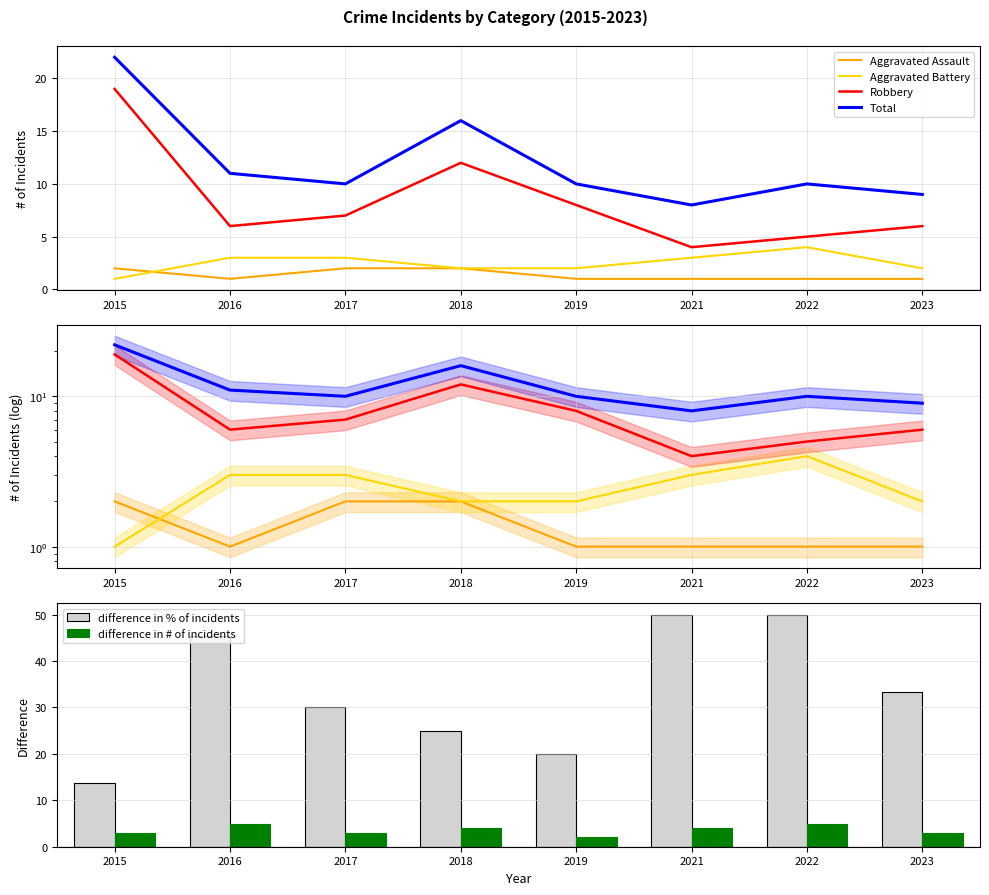

Rank the categories by difference in % of incidents value from lowest to highest.

2015, 2019, 2018, 2017, 2023, 2016, 2021, 2022